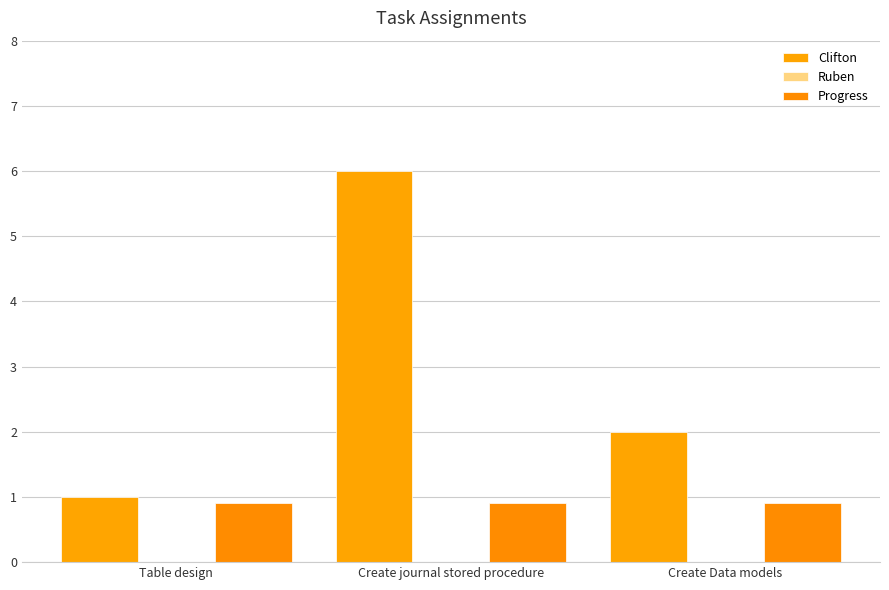

At which category does the chart reach its minimum across all series?

Table design